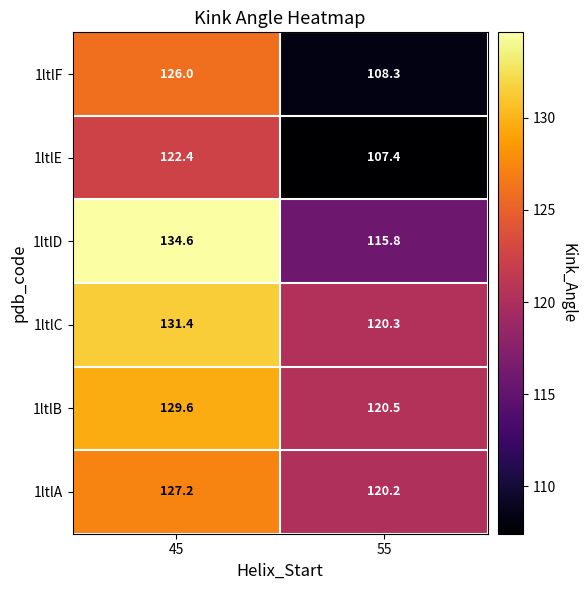

At how many categories does at least one series exceed 107?

2